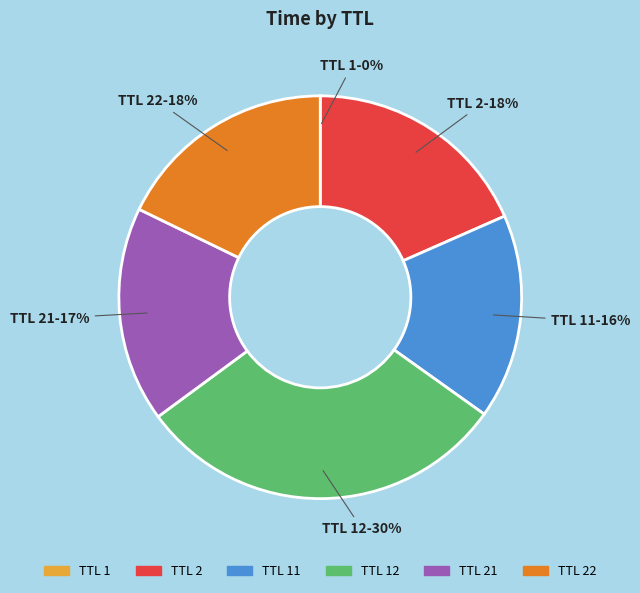

Is there any slice that represents more than half of the pie?

No